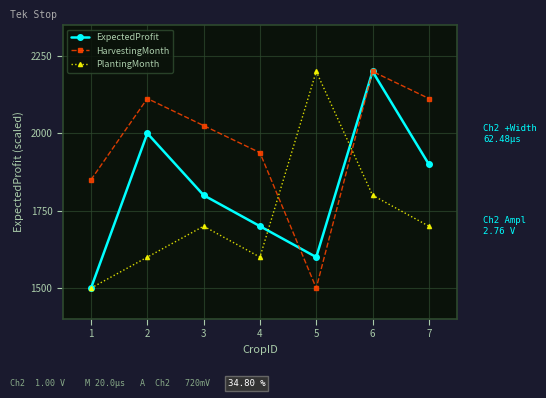

What is the total value across all series at 1?

4850.0